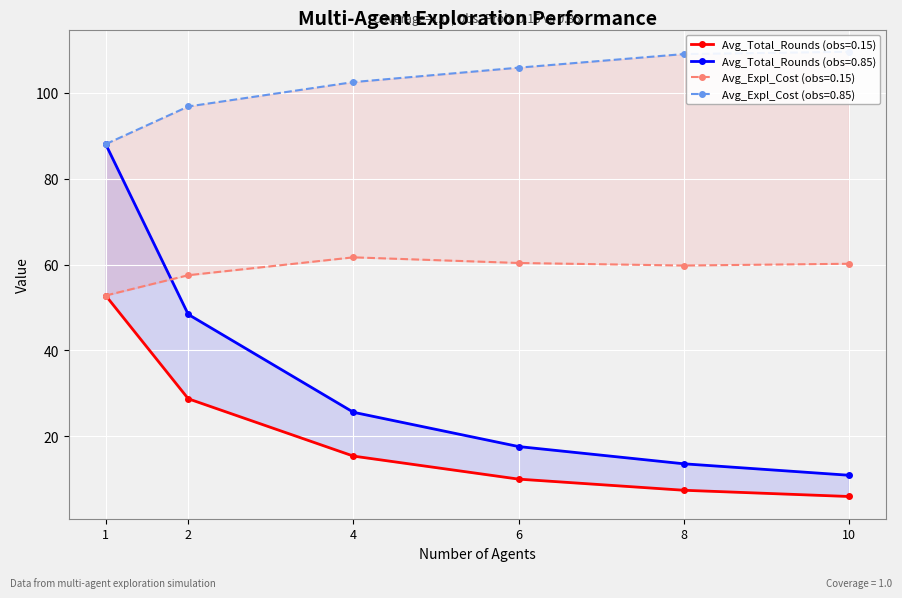

Reading right to left, extract all data points from this chart.

Avg_Total_Rounds (obs=0.15): 6.0	7.5	10.1	15.4	28.8	52.8
Avg_Total_Rounds (obs=0.85): 11.0	13.6	17.6	25.6	48.4	88.0
Avg_Expl_Cost (obs=0.15): 60.2	59.8	60.4	61.7	57.5	52.8
Avg_Expl_Cost (obs=0.85): 109.5	109.0	105.8	102.5	96.8	88.0